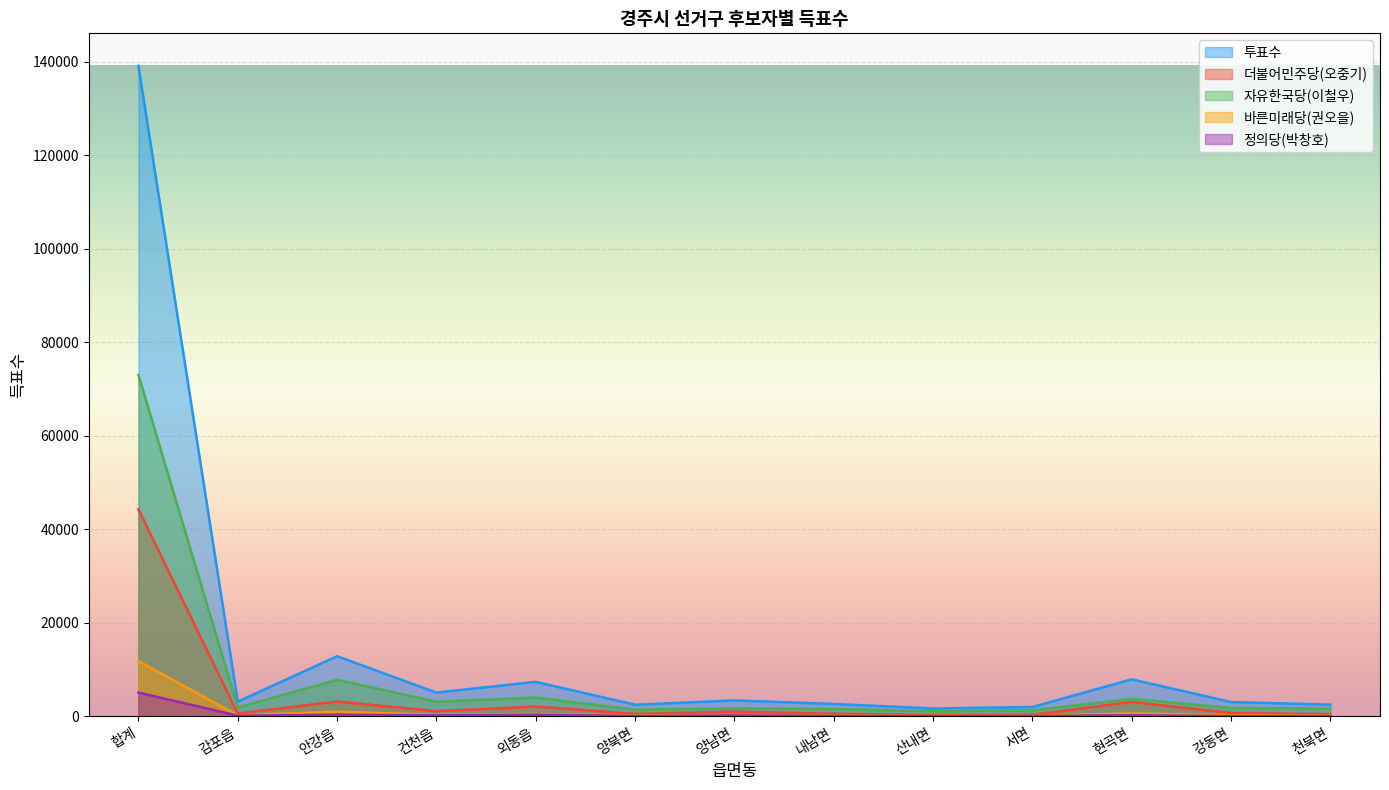

Where does the 자유한국당(이철우) series first go above 1814?

합계